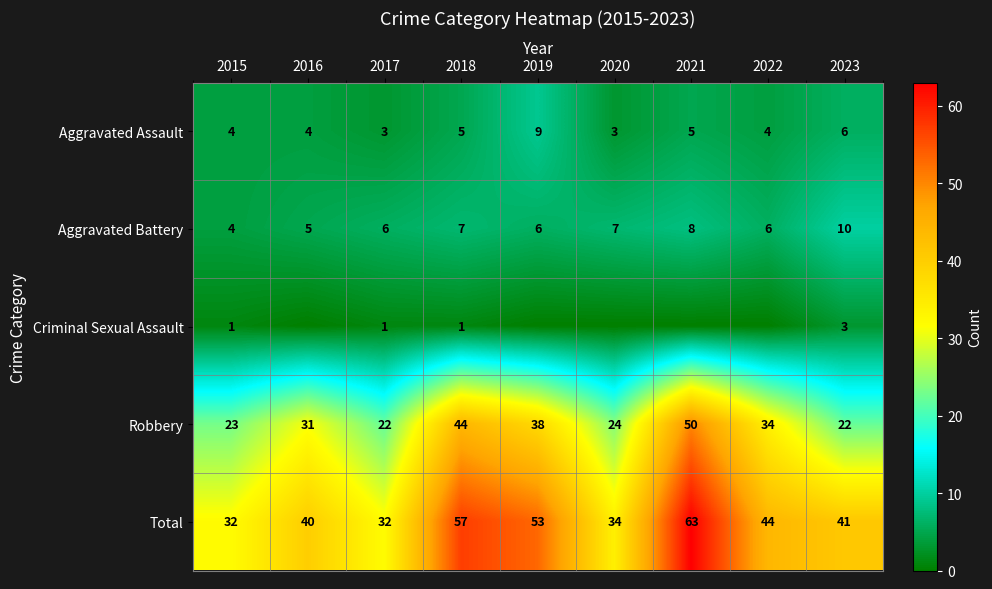

True or false: Aggravated Assault has a value of 2 at 2022.

False